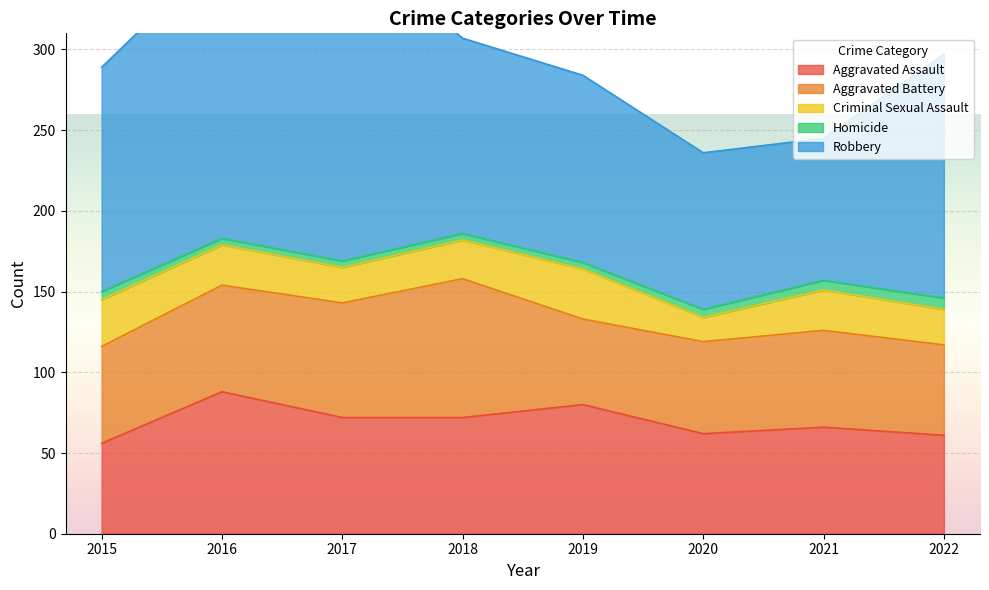

At which category does Aggravated Battery reach its first local peak?

2018